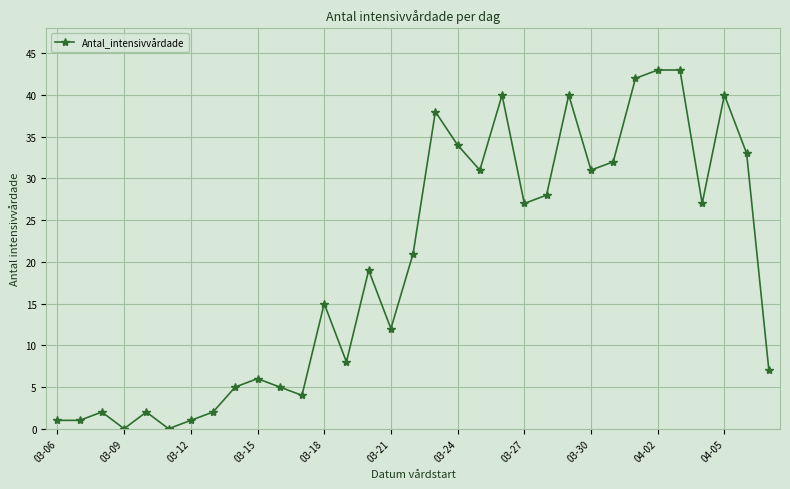

True or false: there are more than 1 points higher than both neighbors.

True